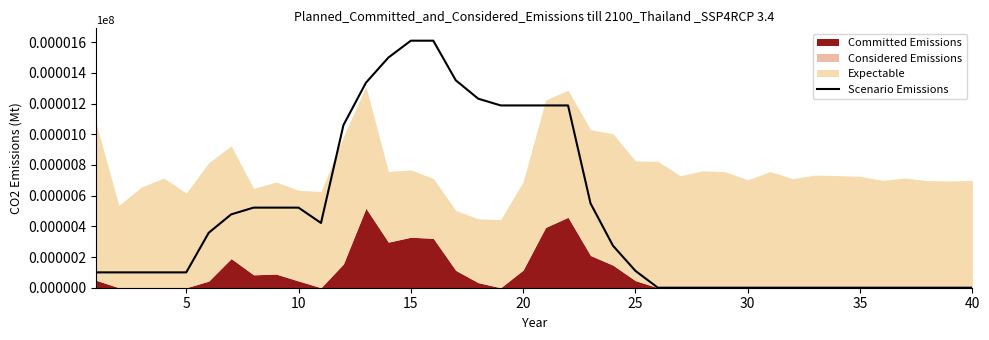

What is the average value?

468